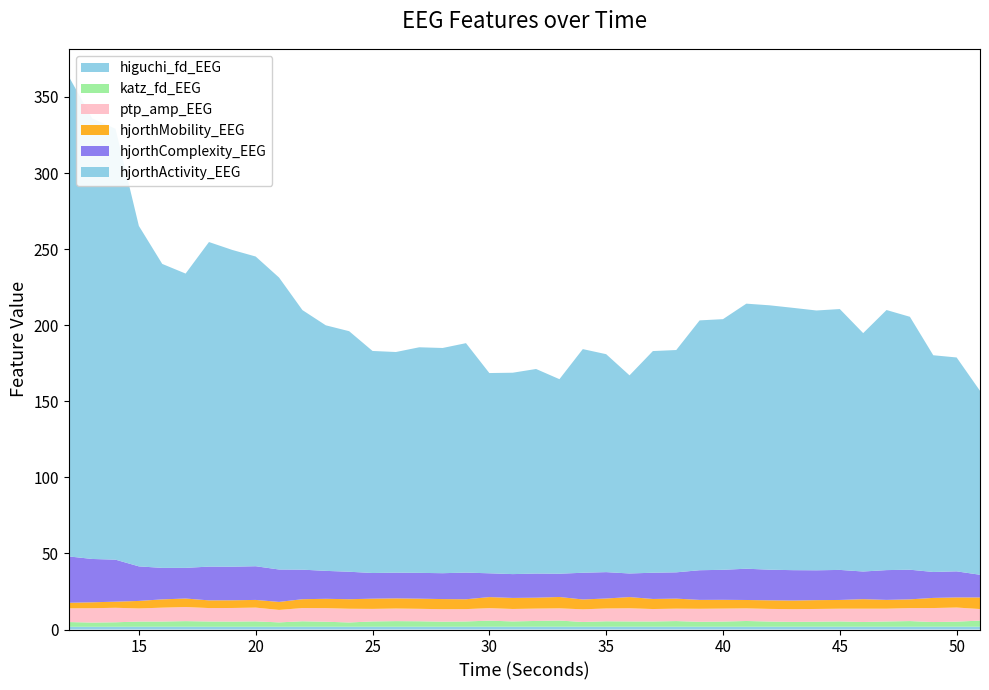

Reading left to right, list all the values displayed in this chart.

higuchi_fd_EEG: 12=1.8	13=1.8	14=1.8	15=1.8	16=1.8	17=1.8	18=1.8	19=1.8	20=1.8	21=1.8	22=1.8	23=1.8	24=1.8	25=1.8	26=1.8	27=1.8	28=1.8	29=1.8	30=1.8	31=1.8	32=1.8	33=1.9	34=1.8	35=1.8	36=1.9	37=1.8	38=1.8	39=1.8	40=1.8	41=1.8	42=1.8	43=1.8	44=1.9	45=1.8	46=1.8	47=1.8	48=1.8	49=1.9	50=1.8	51=1.9
katz_fd_EEG: 12=3.1	13=2.8	14=3.0	15=3.4	16=3.4	17=3.7	18=3.5	19=3.4	20=3.6	21=2.9	22=3.6	23=3.3	24=2.8	25=3.5	26=3.7	27=3.6	28=3.3	29=3.5	30=4.0	31=3.5	32=3.8	33=4.0	34=3.1	35=3.6	36=3.4	37=3.4	38=3.7	39=3.3	40=3.4	41=3.8	42=3.4	43=3.2	44=3.3	45=3.5	46=3.1	47=3.5	48=3.7	49=3.1	50=3.3	51=4.0
ptp_amp_EEG: 12=9.0	13=9.4	14=9.5	15=8.6	16=9.1	17=9.3	18=8.8	19=8.9	20=9.0	21=8.2	22=8.7	23=8.9	24=9.0	25=8.2	26=8.3	27=8.2	28=8.2	29=8.1	30=8.2	31=8.2	32=8.1	33=8.0	34=8.3	35=8.4	36=8.7	37=8.2	38=8.2	39=8.5	40=8.5	41=8.3	42=8.3	43=8.3	44=8.4	45=8.4	46=8.7	47=8.4	48=8.5	49=9.2	50=9.3	51=7.6
hjorthMobility_EEG: 12=3.6	13=3.9	14=4.0	15=4.9	16=5.4	17=5.6	18=5.0	19=5.1	20=5.0	21=5.3	22=5.8	23=6.1	24=6.3	25=6.7	26=6.7	27=6.7	28=6.7	29=6.5	30=7.3	31=7.3	32=7.2	33=7.5	34=6.5	35=6.6	36=7.4	37=6.6	38=6.6	39=5.8	40=5.8	41=5.5	42=5.6	43=5.7	44=5.8	45=5.7	46=6.2	47=5.8	48=5.8	49=6.7	50=6.6	51=7.6
hjorthComplexity_EEG: 12=30.5	13=28.5	14=27.6	15=22.7	16=20.7	17=20.1	18=22.2	19=22.1	20=22.1	21=21.3	22=19.4	23=18.4	24=18.1	25=16.9	26=16.9	27=17.0	28=17.0	29=17.5	30=15.6	31=15.7	32=15.9	33=15.3	34=17.6	35=17.3	36=15.5	37=17.2	38=17.3	39=19.5	40=19.7	41=20.6	42=20.1	43=20.0	44=19.6	45=19.8	46=18.2	47=19.6	48=19.5	49=17.0	50=17.1	51=14.9
hjorthActivity_EEG: 12=315.4	13=289.6	14=283.2	15=223.8	16=199.8	17=193.4	18=213.3	19=208.2	20=203.5	21=191.9	22=170.6	23=161.4	24=158.1	25=145.9	26=145.0	27=148.3	28=148.0	29=150.8	30=131.6	31=132.4	32=134.4	33=127.9	34=147.0	35=143.2	36=130.2	37=145.7	38=146.1	39=164.2	40=164.7	41=174.2	42=173.8	43=172.4	44=170.8	45=171.4	46=156.7	47=170.9	48=166.2	49=142.4	50=140.6	51=120.9